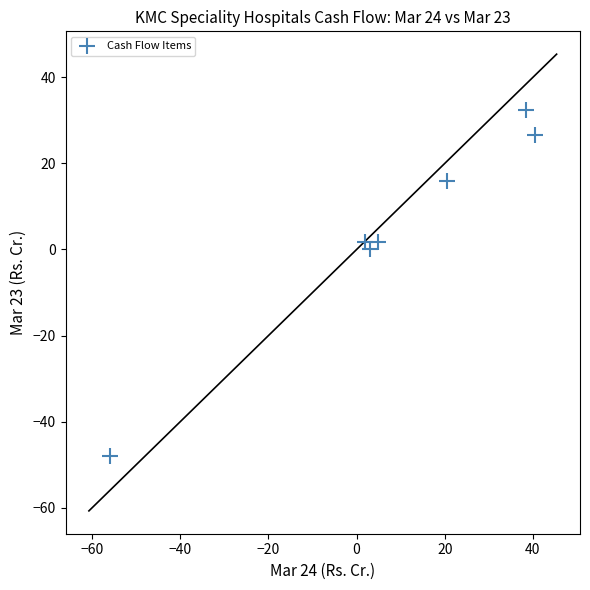

What is the average X value?

7.6